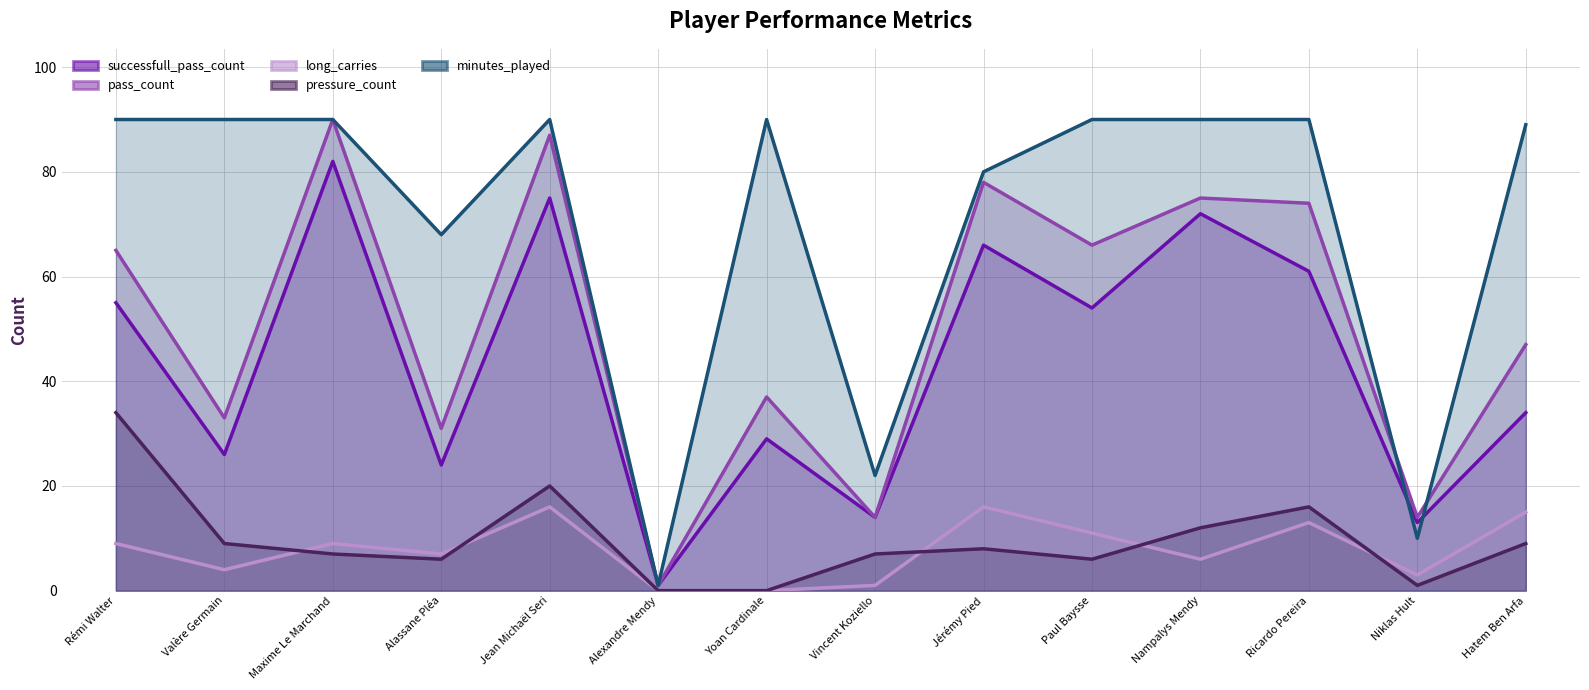

What is the sum of the successfull_pass_count values at Maxime Le Marchand and Valère Germain?

108